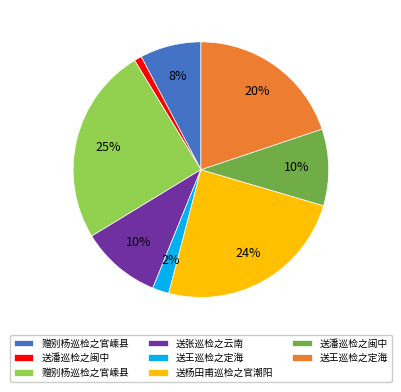

Does any single category account for the majority?

No